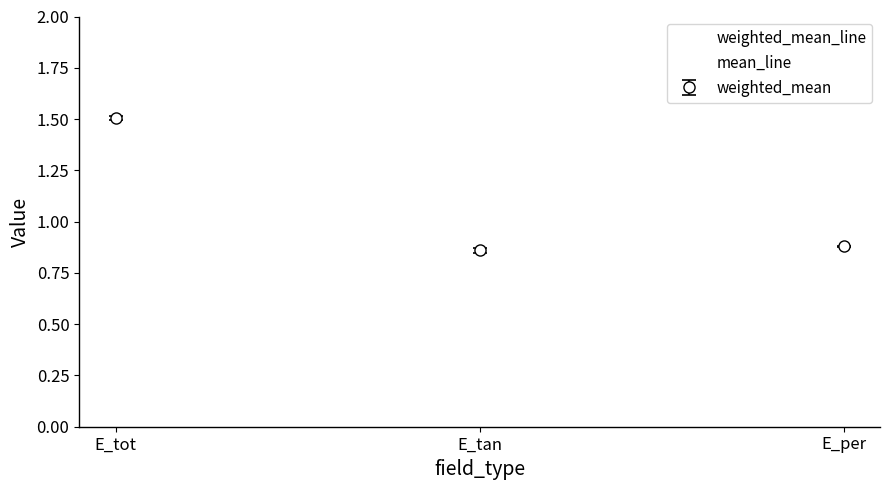

Reading right to left, what are all the values shown in this chart?

weighted_mean_line: 0.9	0.9	1.5
mean_line: 0.9	0.8	1.5